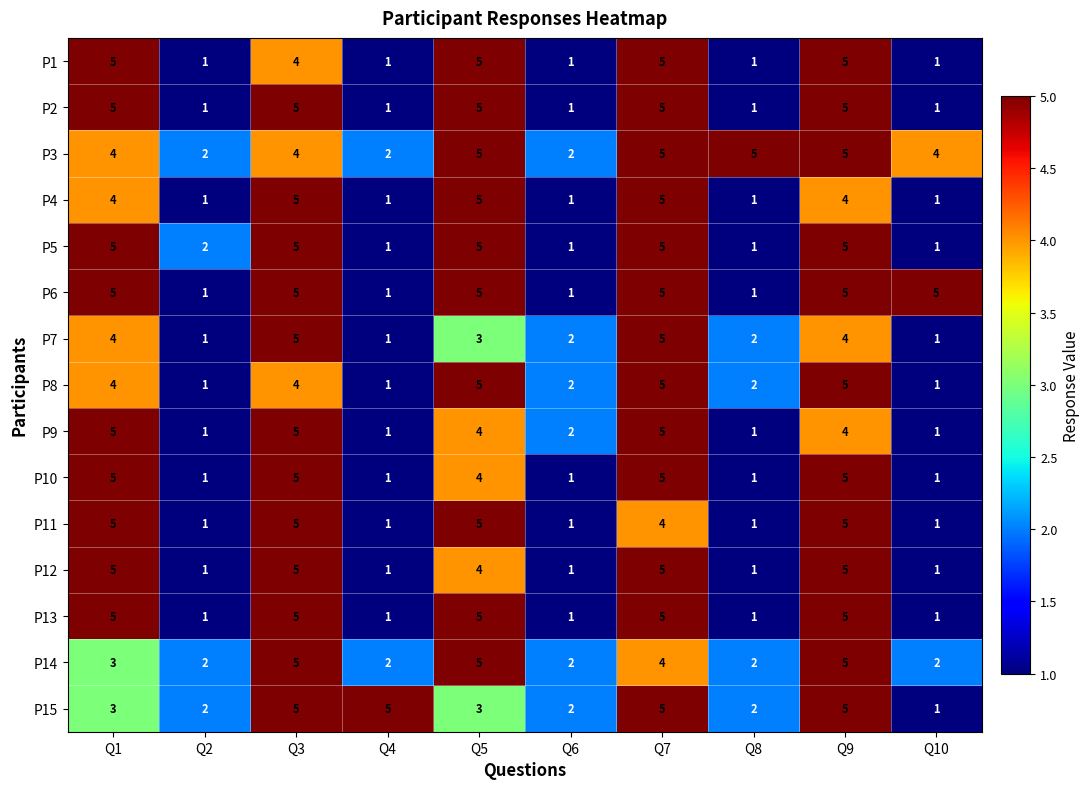

Count the number of data series in this chart.

15